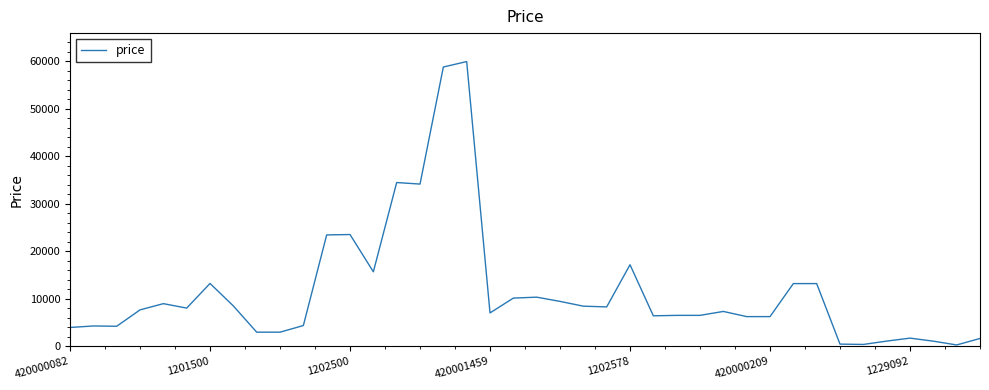

True or false: the data has more than 2 interior local peaks.

True